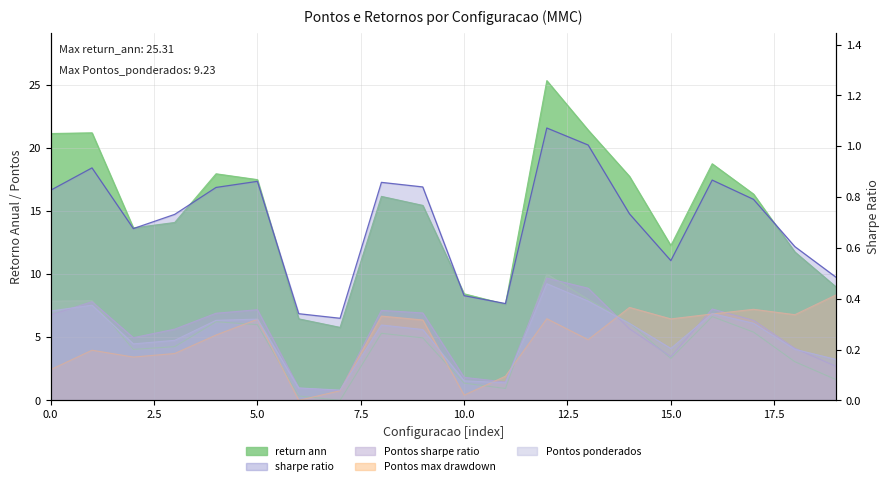

What is the approximate value at 19?

0.5